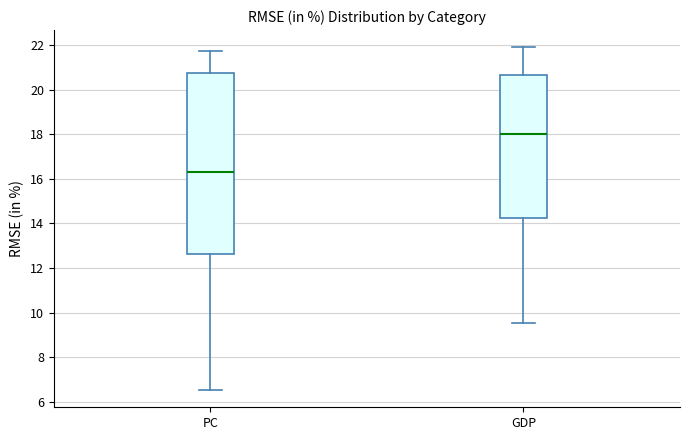

Which box has the lowest median line?

PC